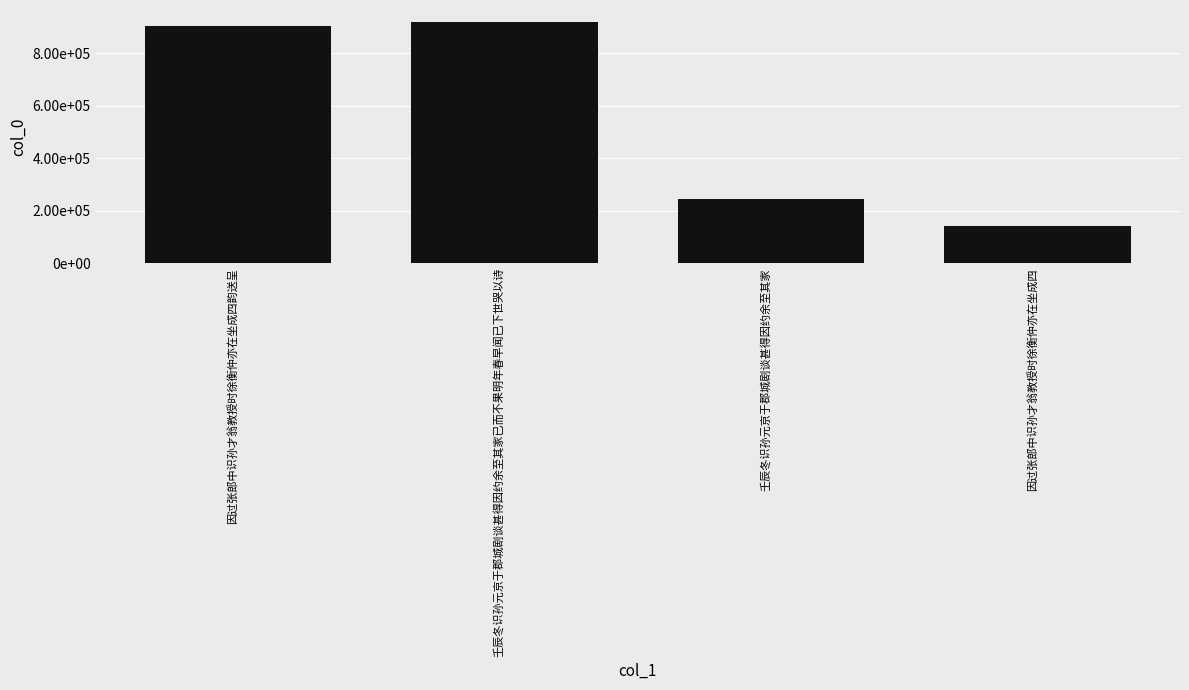

Reading left to right, list all the values displayed in this chart.

902868	918178	245360	141025